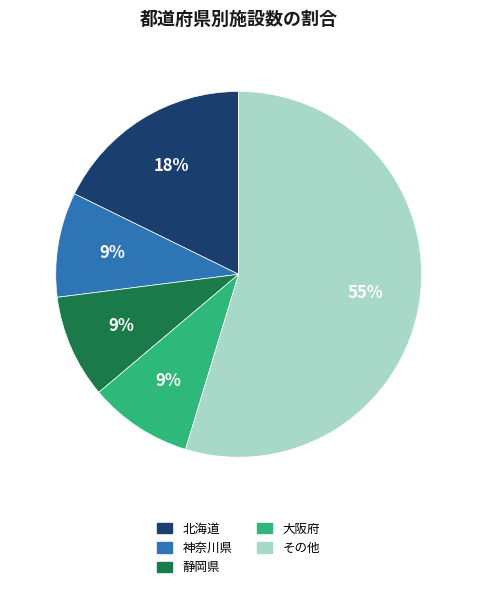

To the nearest percent, what is the average slice percentage?

20%